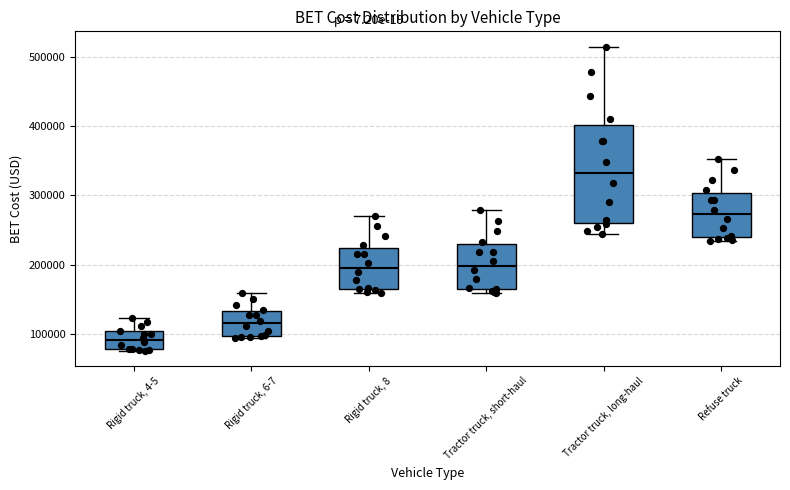

Which box is the tallest, from its lower edge to its upper edge?

Tractor truck, long-haul